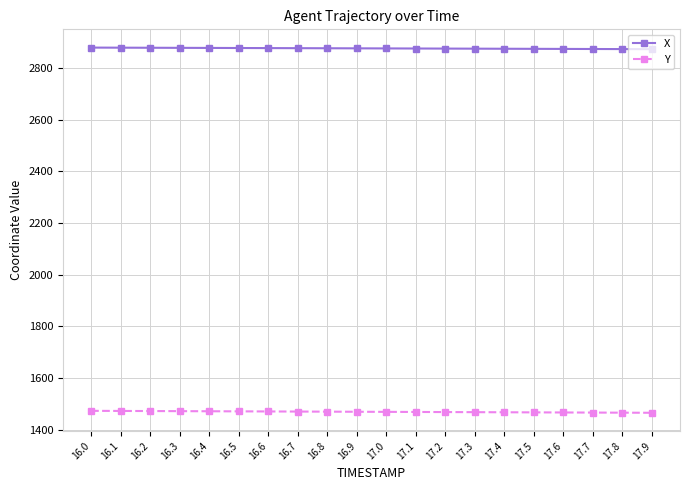

What is the minimum value shown in the chart?

1466.0